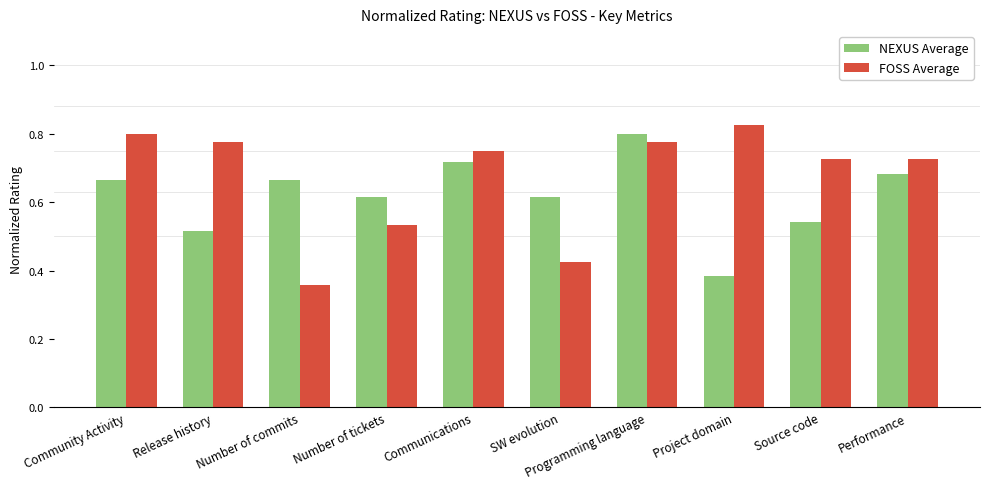

The FOSS Average series shows 0.8 at Community Activity. True or false?

True